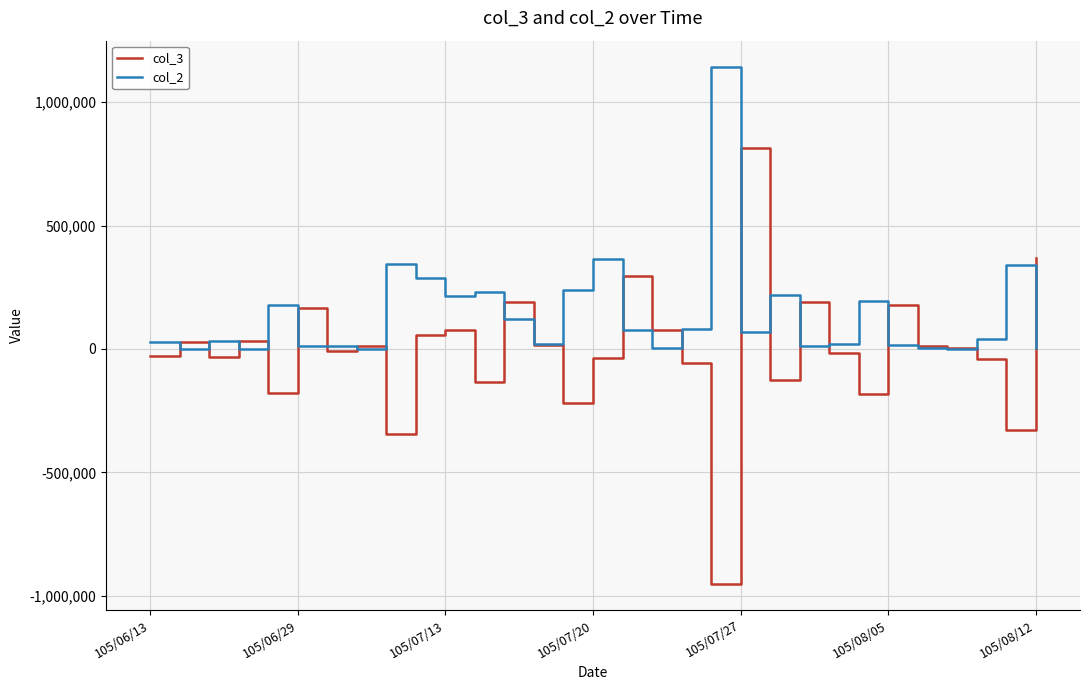

List the series in order of their peak value, highest first.

col_2, col_3